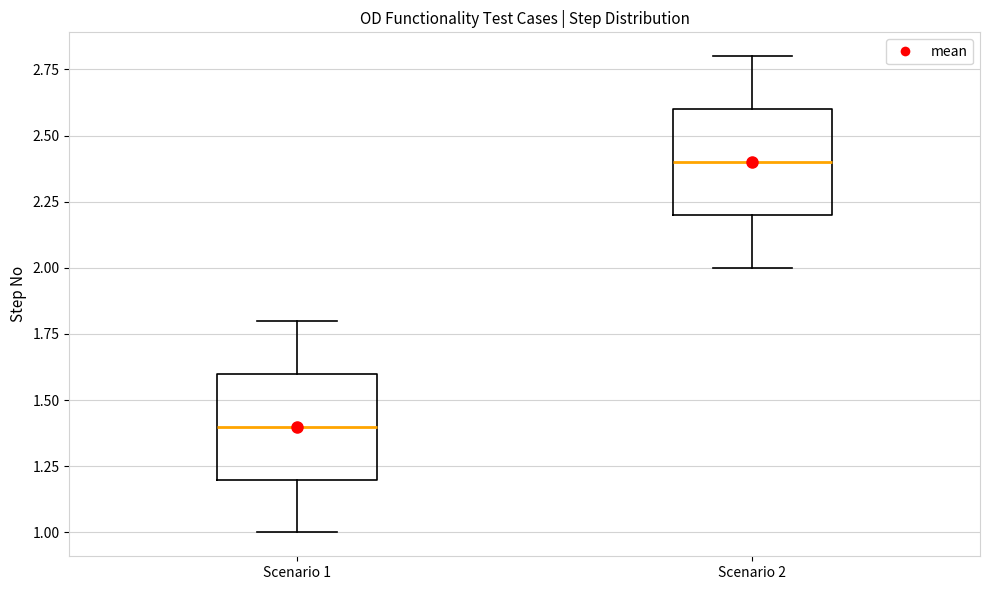

Where does the upper whisker of the box for Scenario 2 end on the y-axis? The values are not printed on the chart, so give them approximately, as read against the axis.

2.8